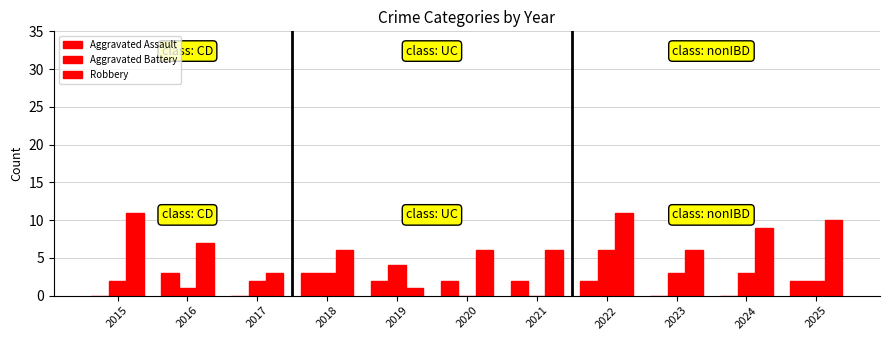

What is the average value of the Robbery series?

7